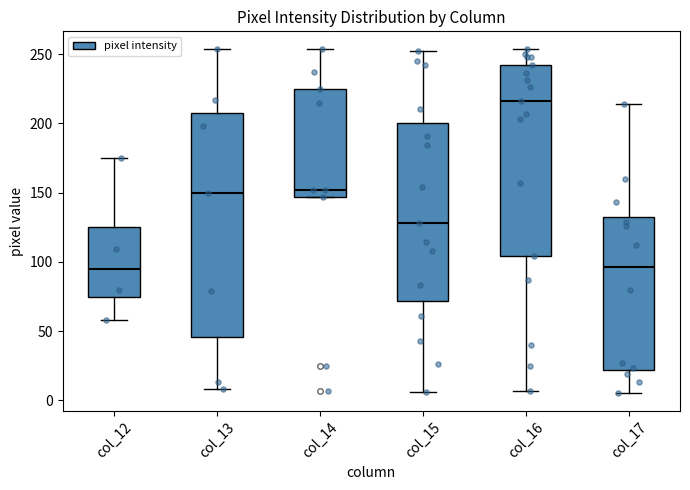

Where is the upper edge of the box for col_14 on the y-axis? The values are not printed on the chart, so give them approximately, as read against the axis.

225